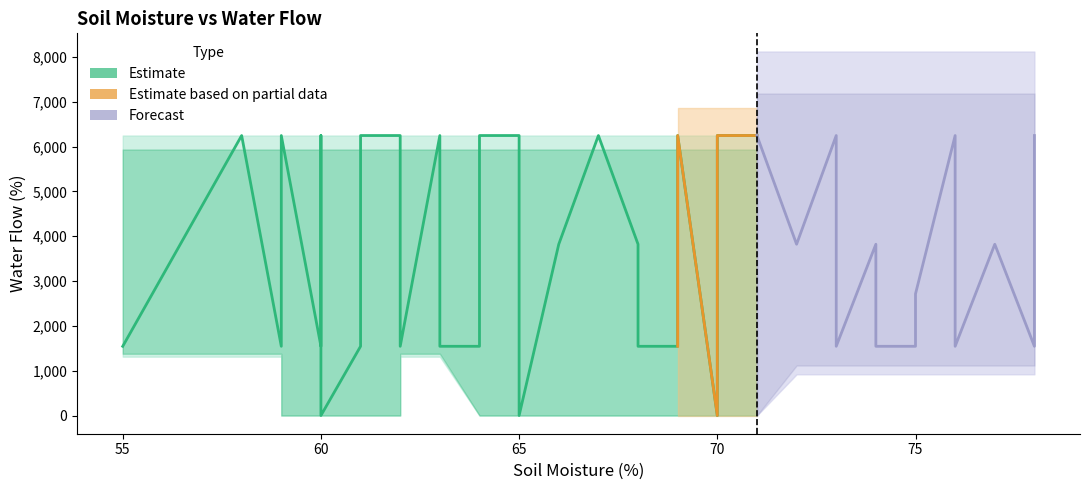

What is the change in value from 66 to 65?

+2425